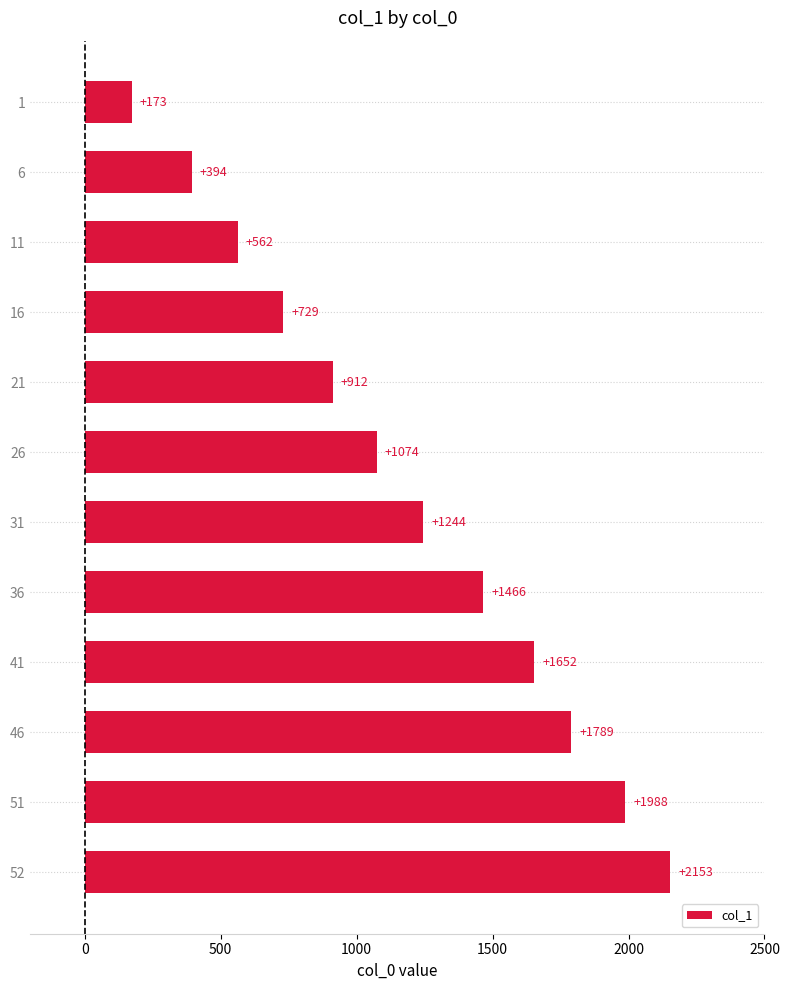

The chart shows a value of 402 at 31. True or false?

False